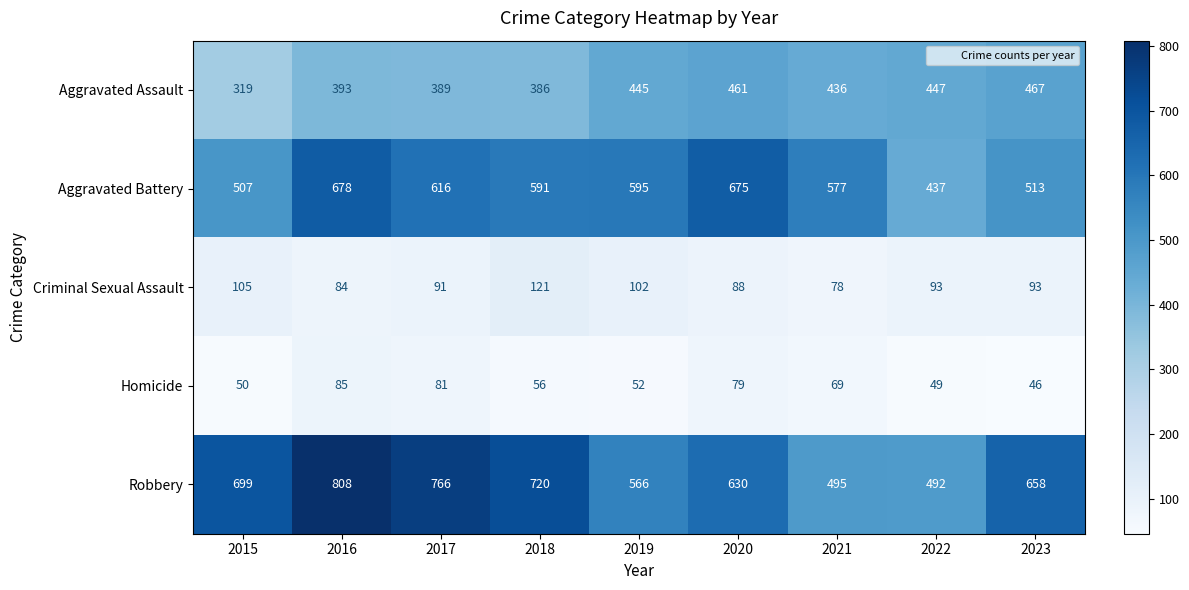

Which series has the widest spread of values?

Robbery